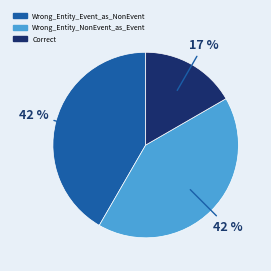

Is there a majority slice in this chart?

No